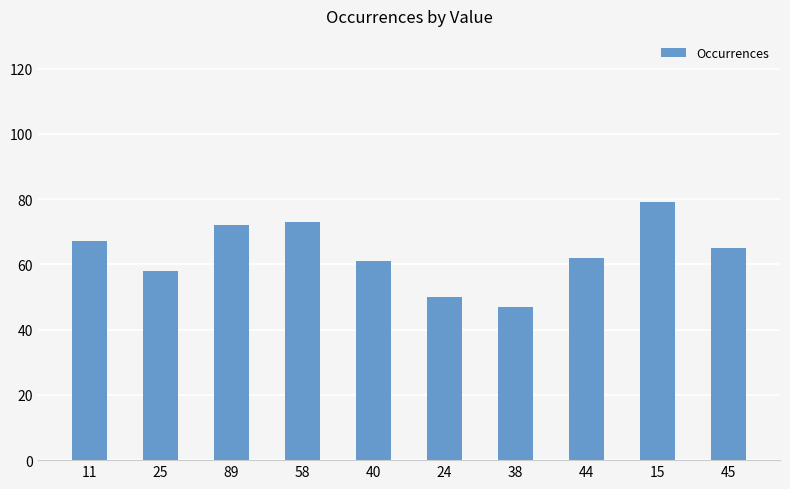

How many categories are shown in the chart?

10